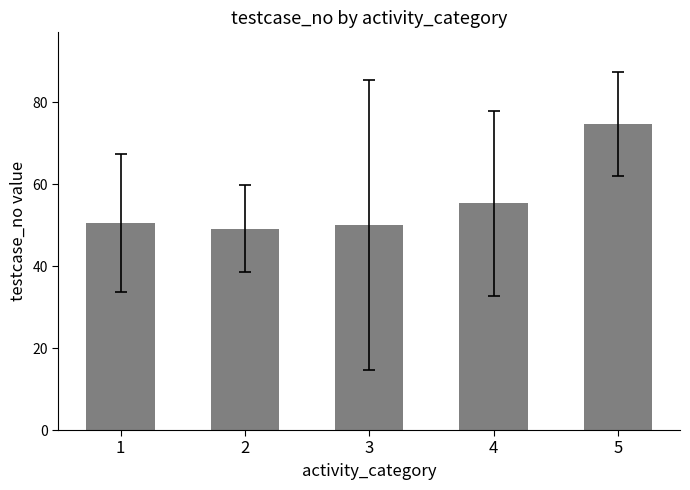

What is the value of the 4th bar from the left?

55.3